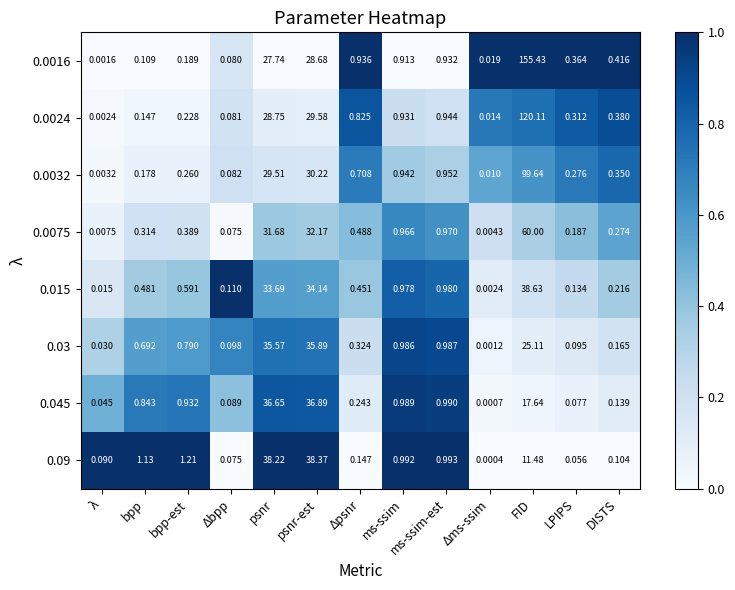

At λ, list the series in order from smallest to largest.

0.0016, 0.0024, 0.0032, 0.0075, 0.015, 0.03, 0.045, 0.09